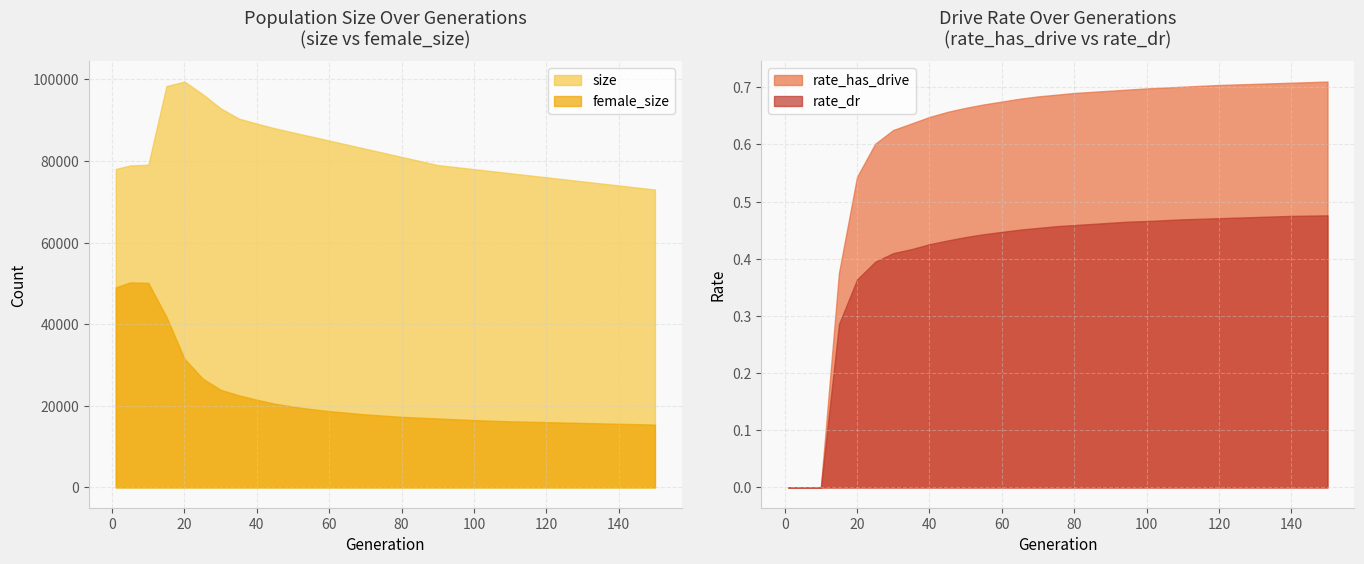

The female_size series shows 20500.0 at 45. True or false?

True